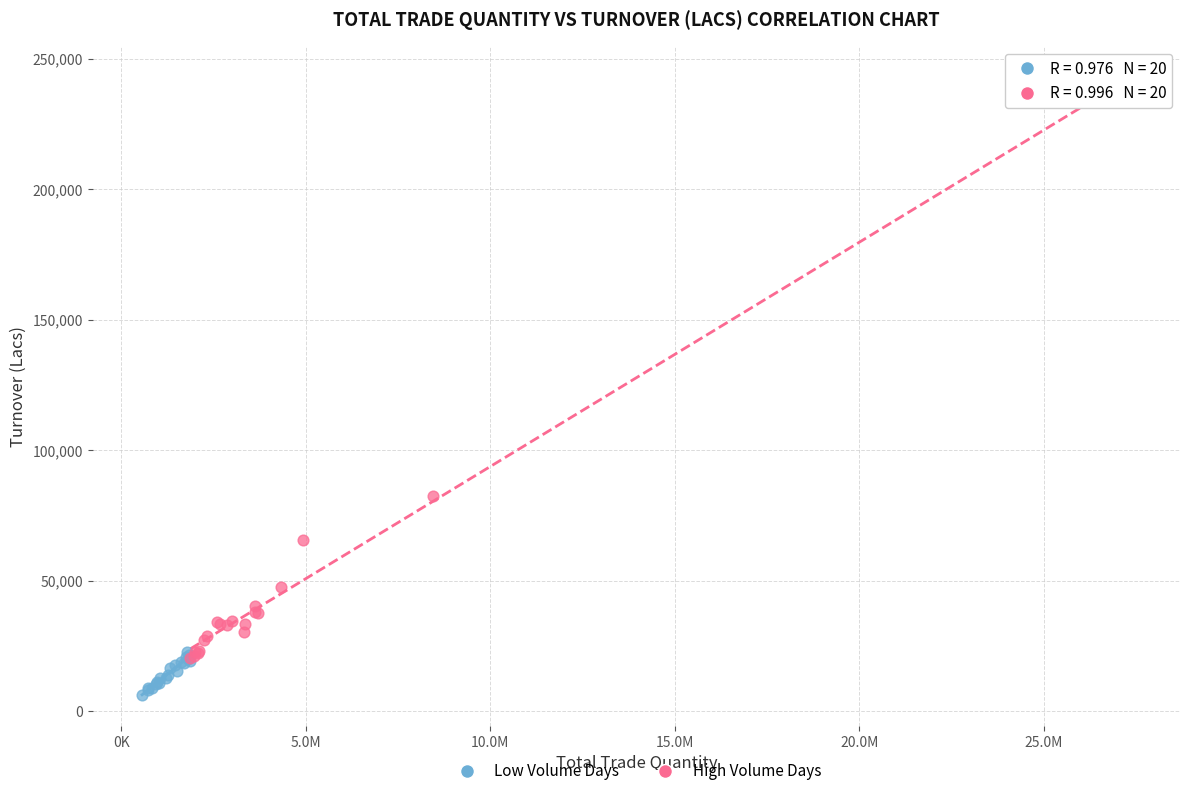

Which series contains the highest Y value?

High Volume Days